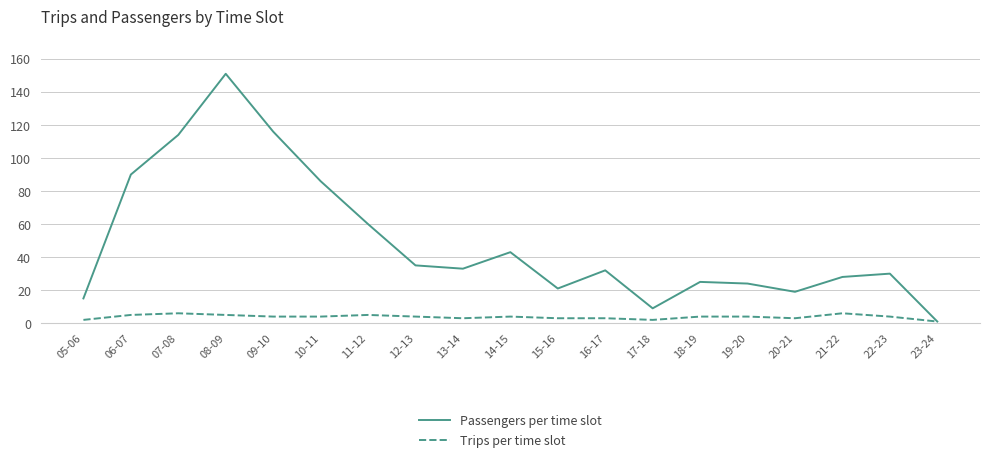

At 20-21, list the series in order from smallest to largest.

Trips per time slot, Passengers per time slot